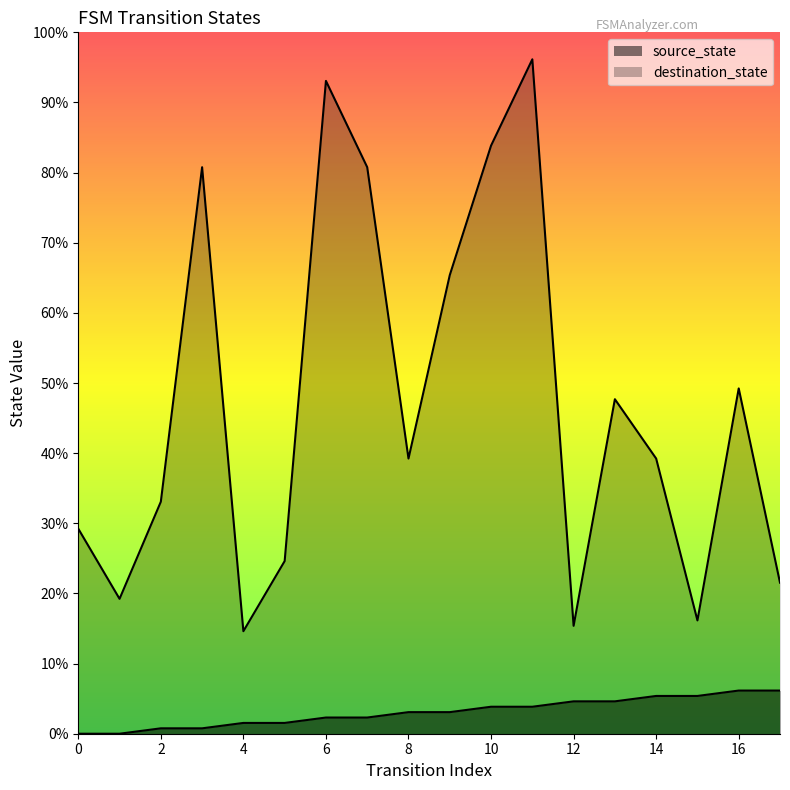

The value of source_state at 10 is 1. True or false?

False